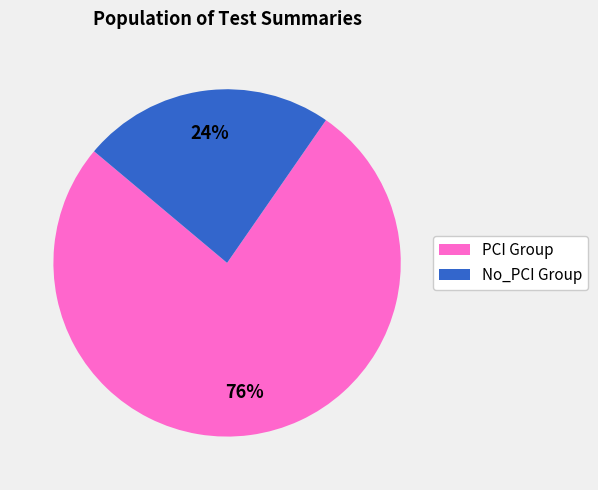

To the nearest percent, what percentage of the pie is PCI Group?

76%